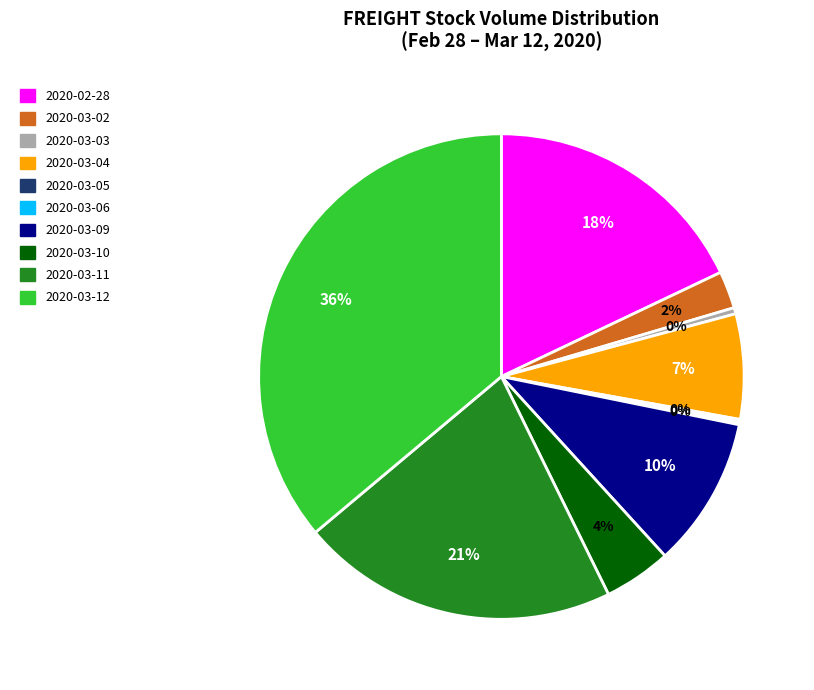

Is there a majority slice in this chart?

No